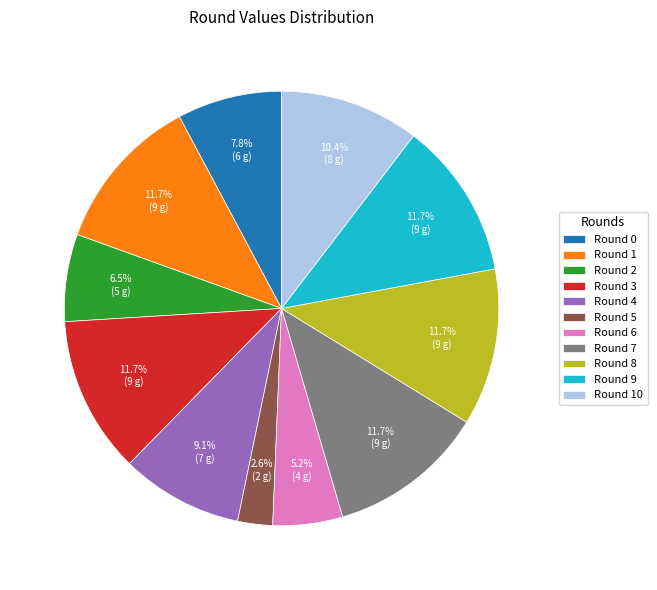

Between Round 4 and Round 10, which is larger?

Round 10